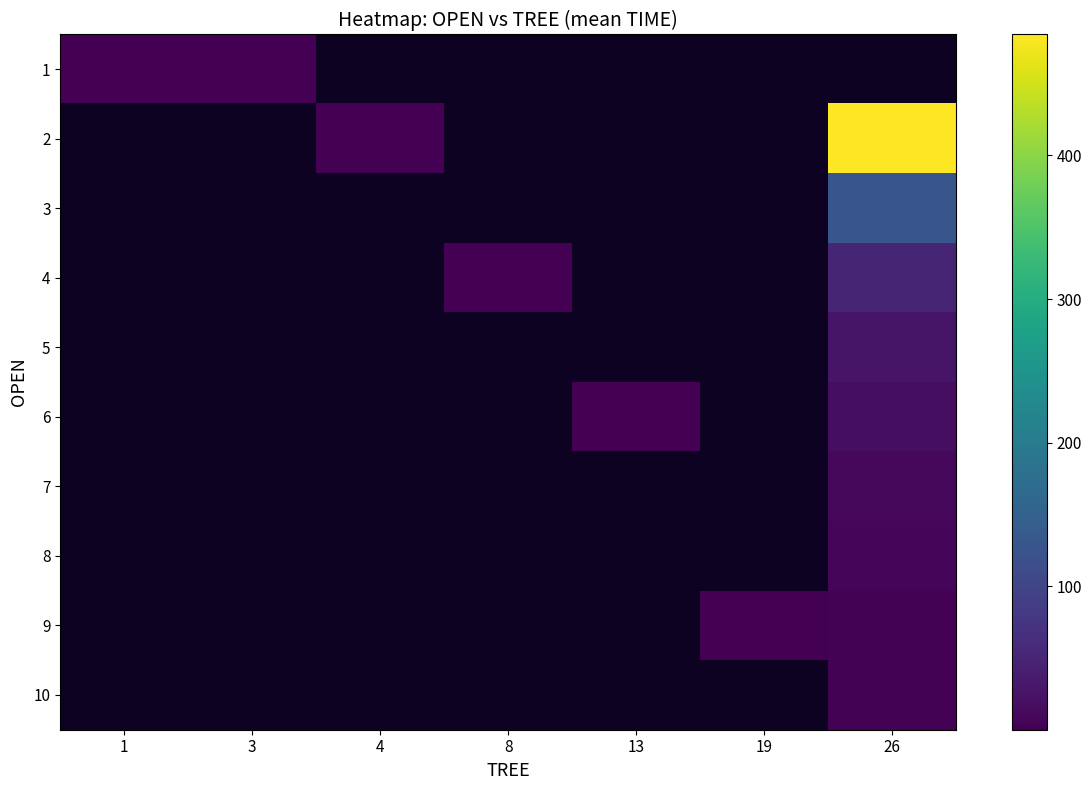

The value of 5 at 26 is 13.2. True or false?

False